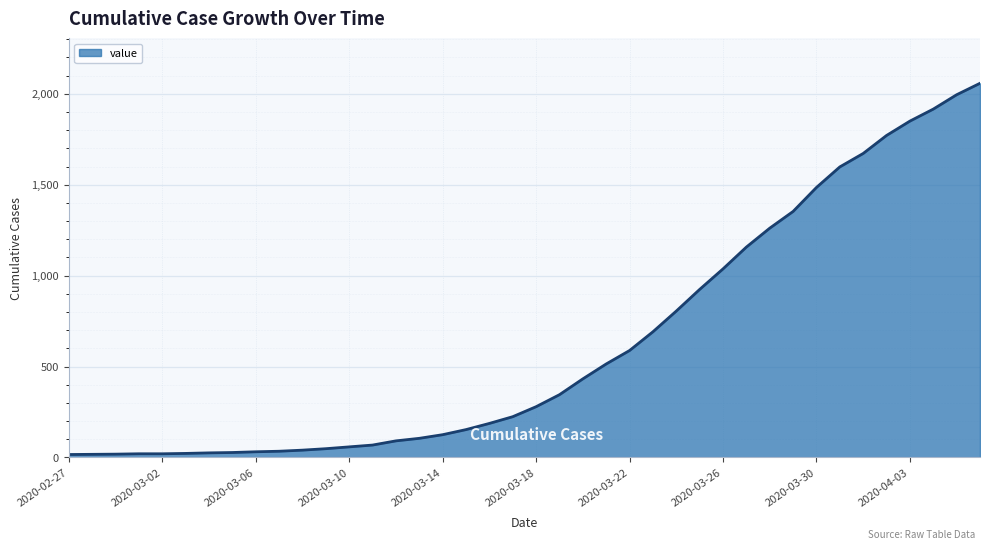

What is the greatest value displayed?

2058